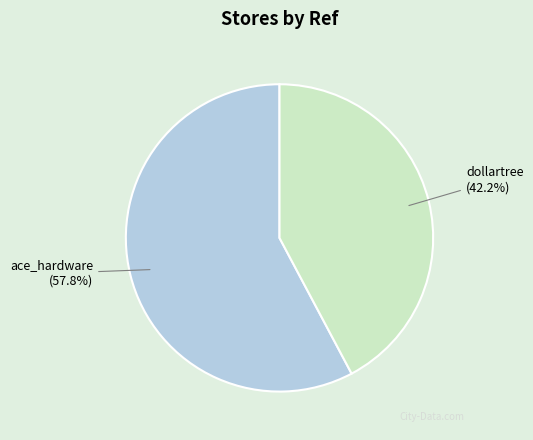

To the nearest percent, what is the difference between the ace_hardware and dollartree slice percentages?

16%